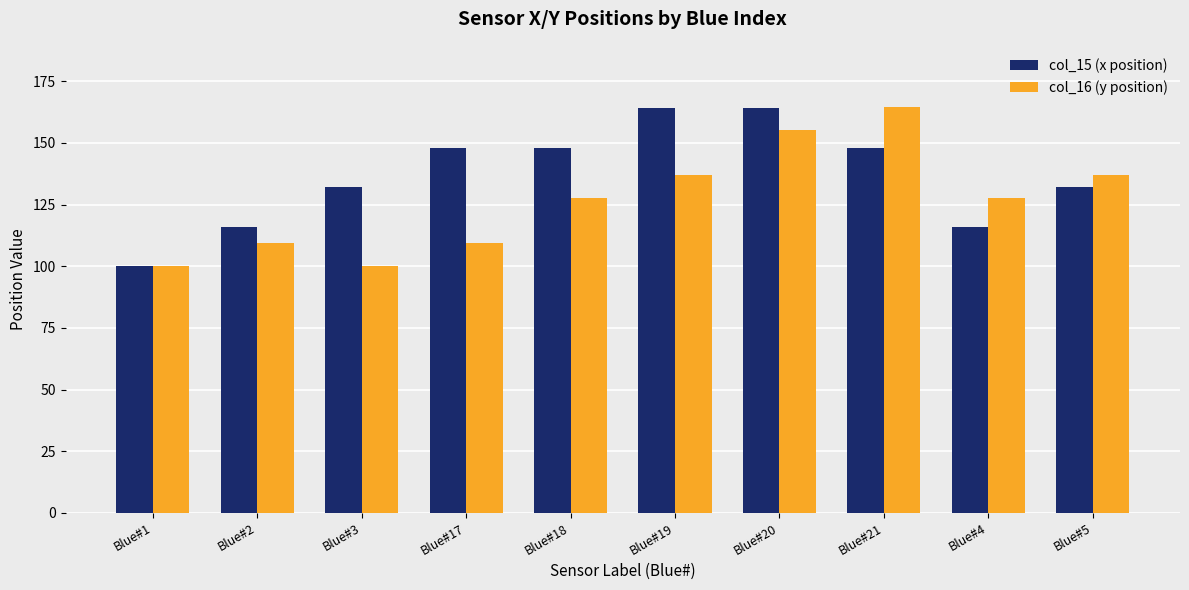

What is the difference between the maximum and second lowest values in the col_16 (y position) series?

64.7